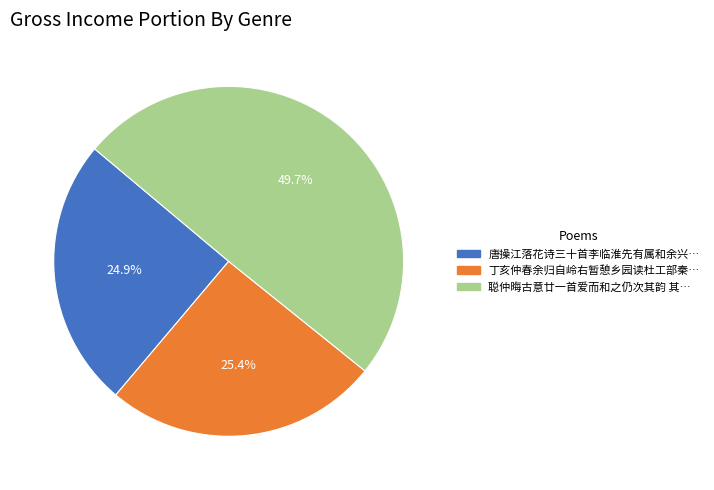

How many segments does this pie chart have?

3